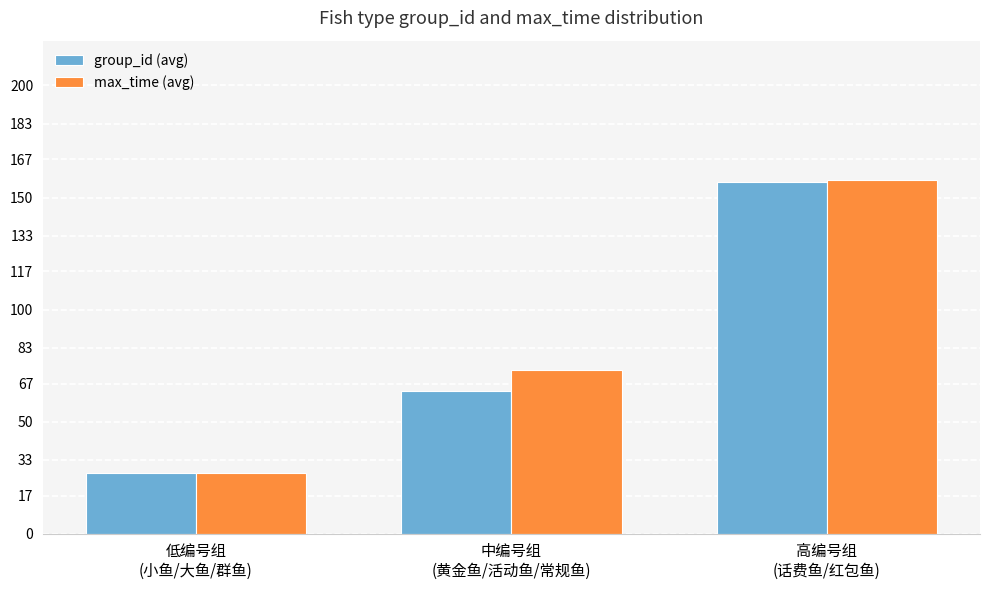

Which series has the widest spread of values?

max_time (avg)